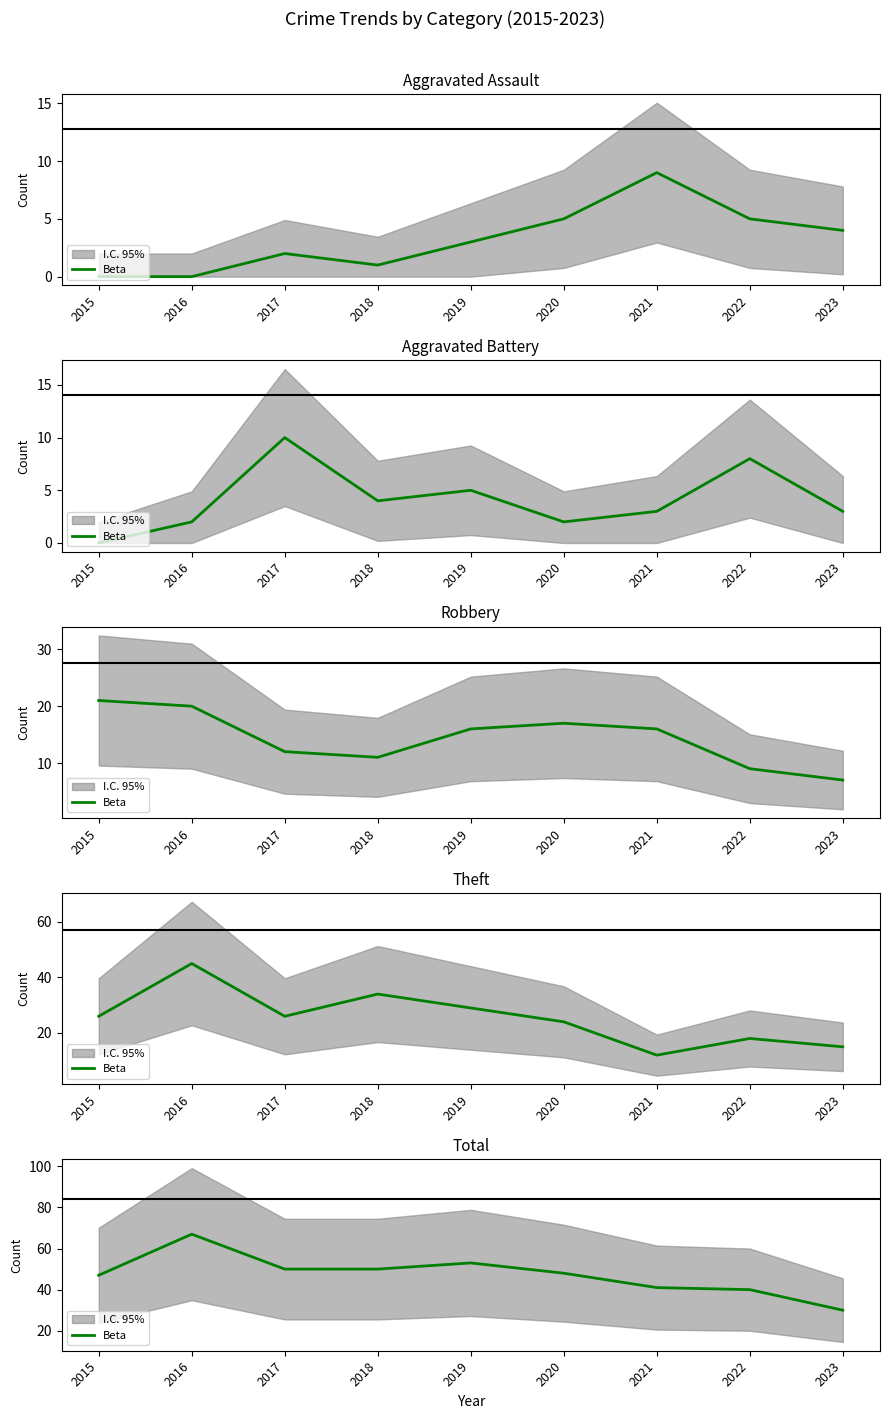

What is the difference between the values at 2016 and 2018?

17